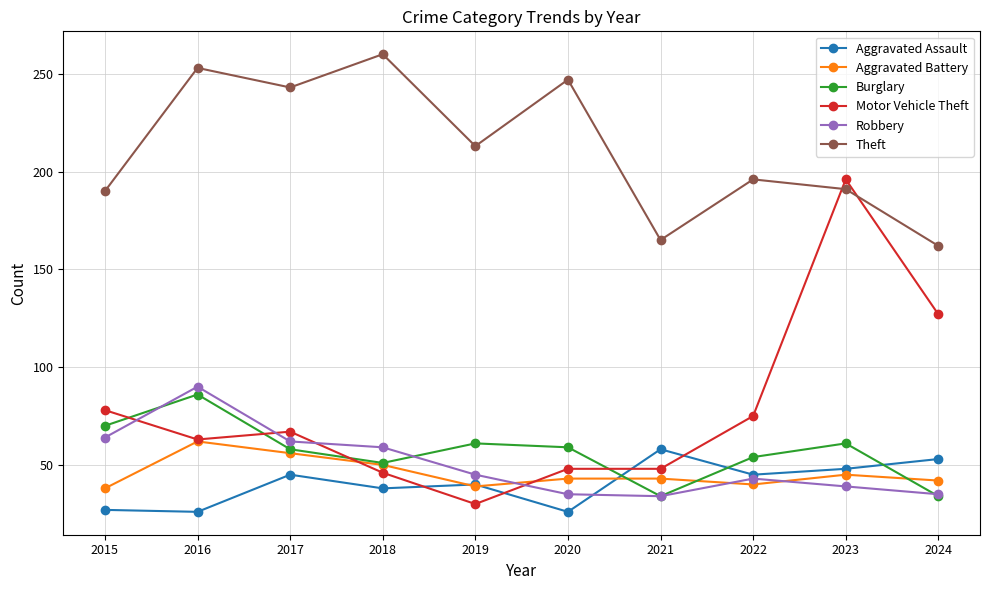

What is the total value across all series at 2017?

531